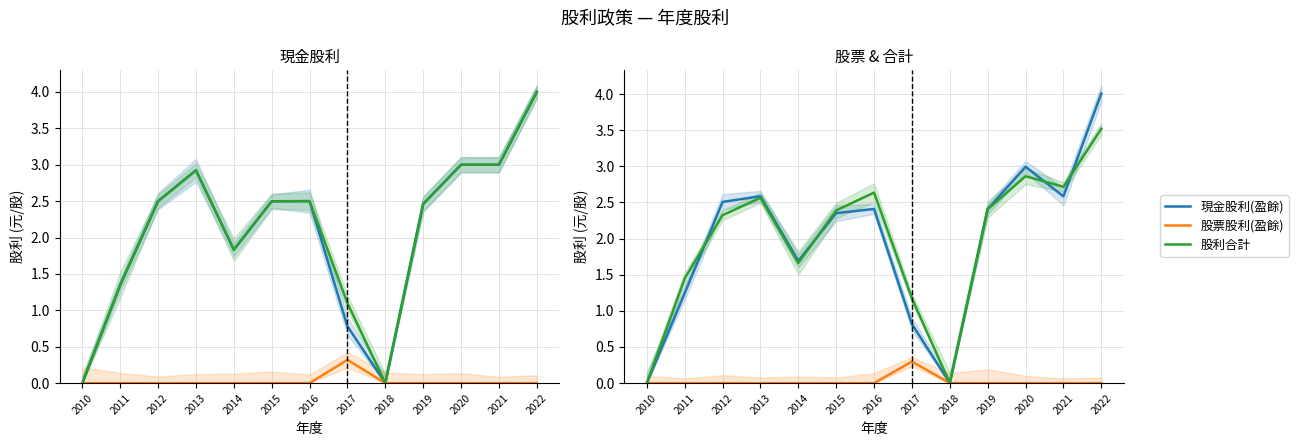

What is the total value across all series at 2022?

7.5